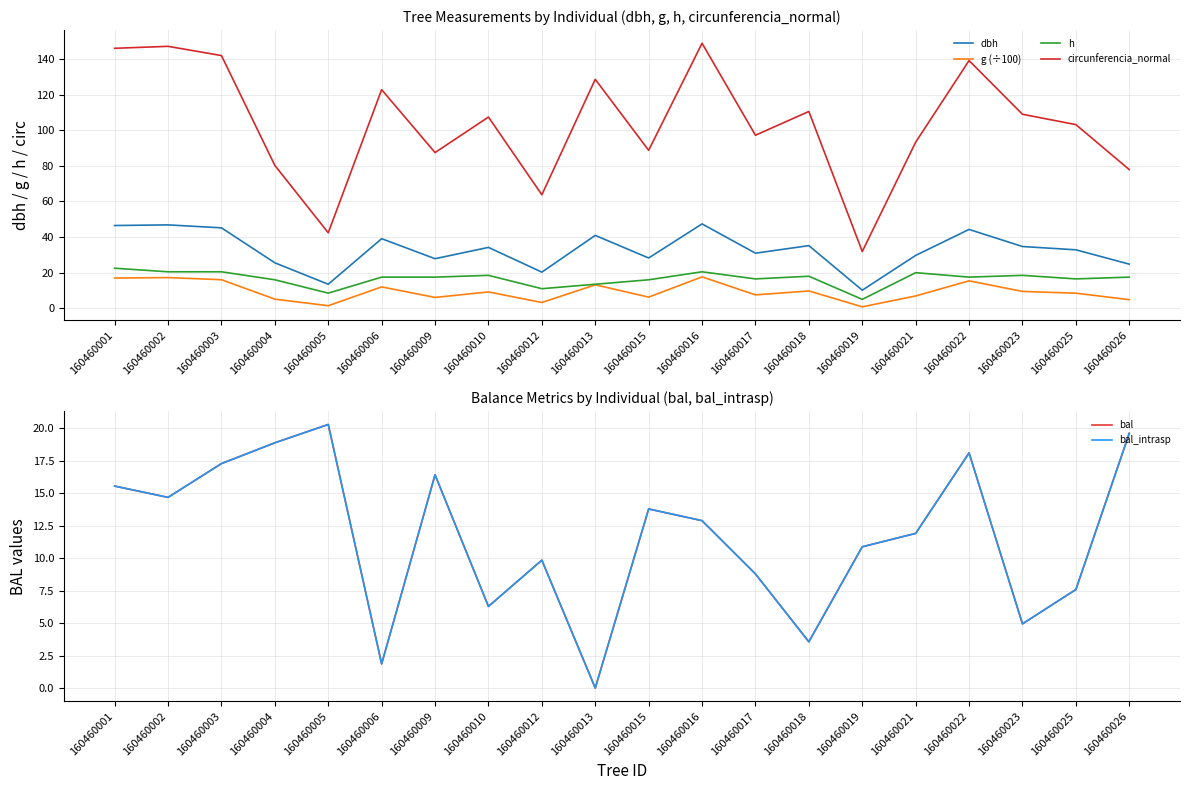

How many times do bal and h cross each other?

7